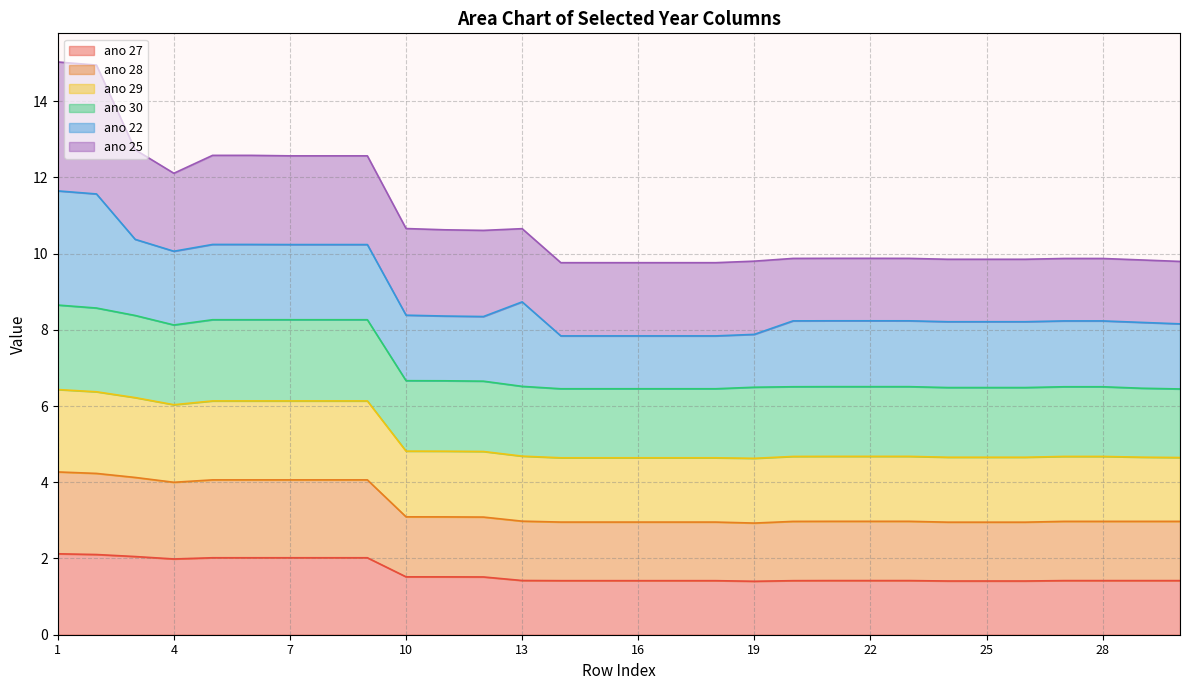

What is the maximum value for ano 27?

2.1